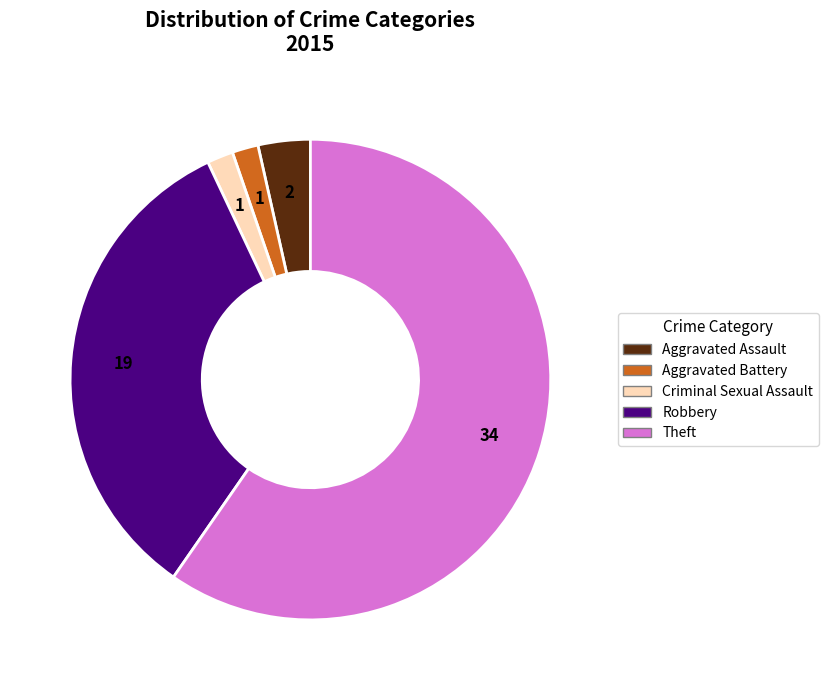

Between Aggravated Battery and Aggravated Assault, which is larger?

Aggravated Assault